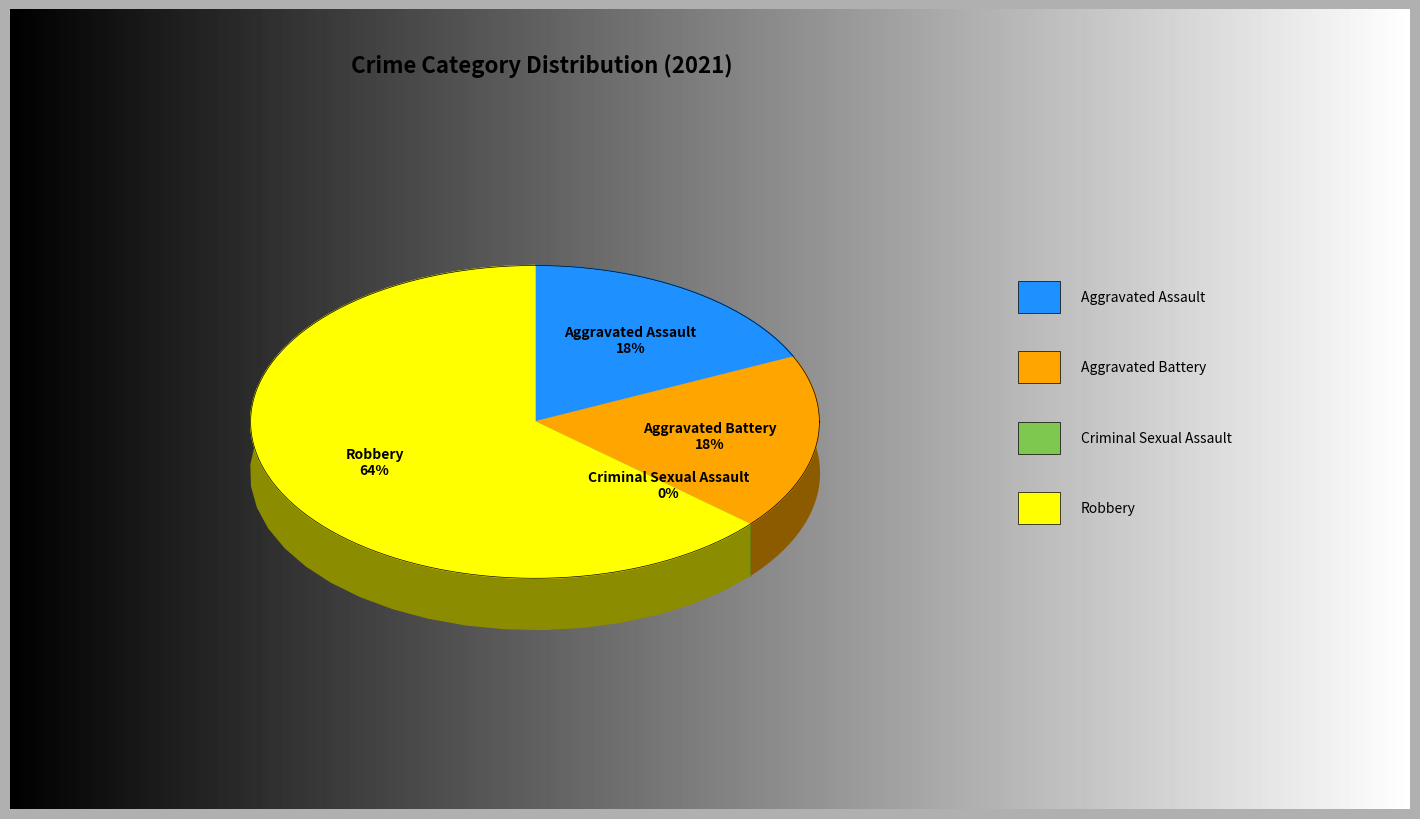

To the nearest percent, what percentage of the pie is Aggravated Assault?

18%